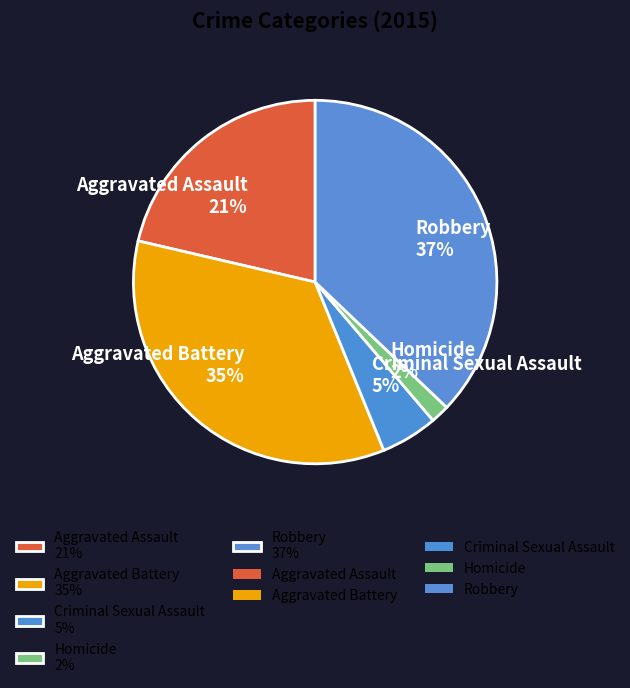

Is Aggravated Battery the majority of the pie?

No